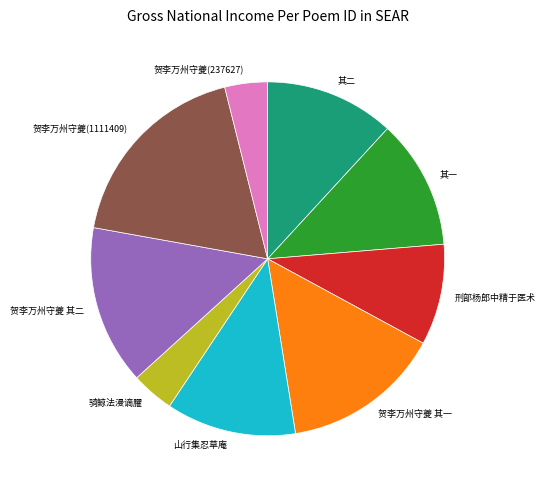

Count the number of slices in the pie.

9